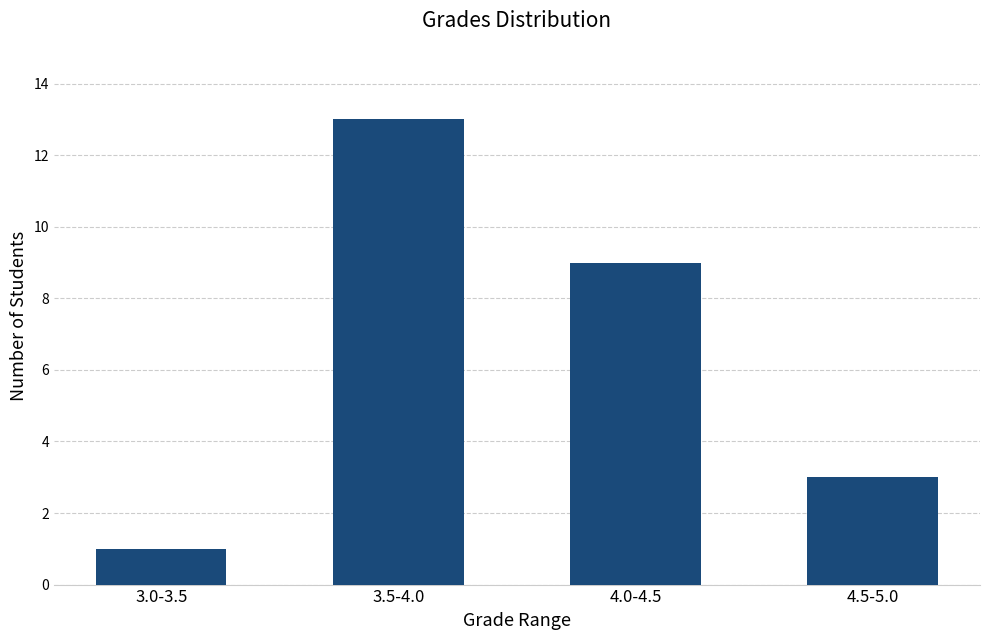

At which label does the data first exceed 9?

3.5-4.0